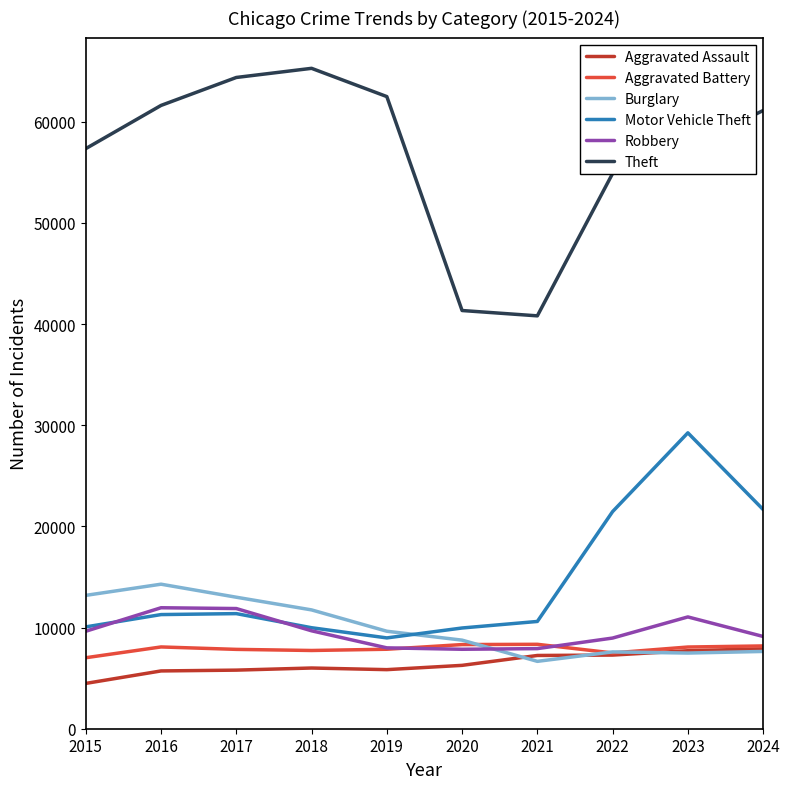

What is the total value across all series at 2019?

102807